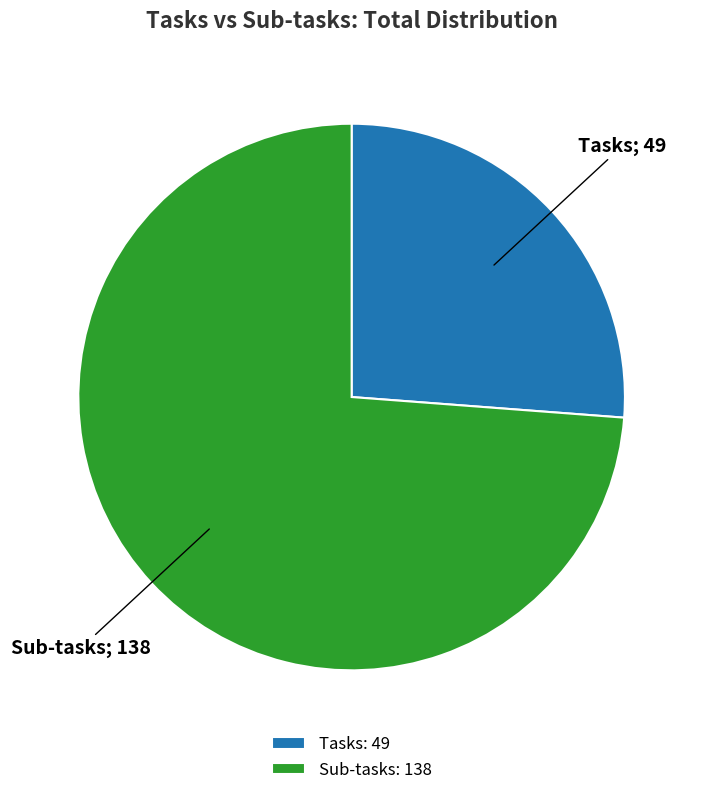

Count the number of slices in the pie.

2